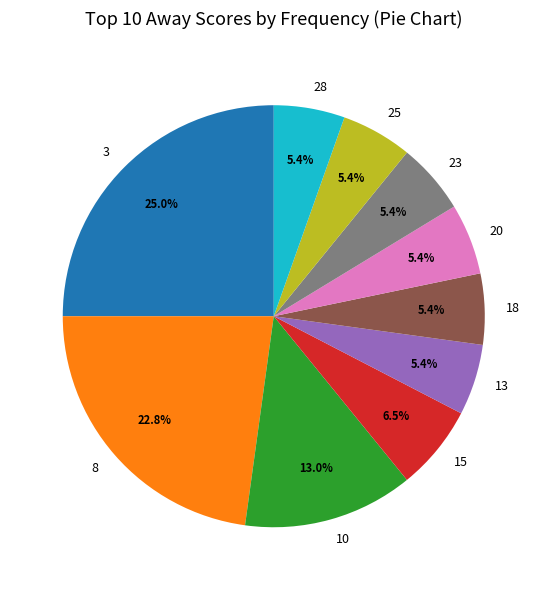

What percentage is the 10 slice, to the nearest percent?

13%